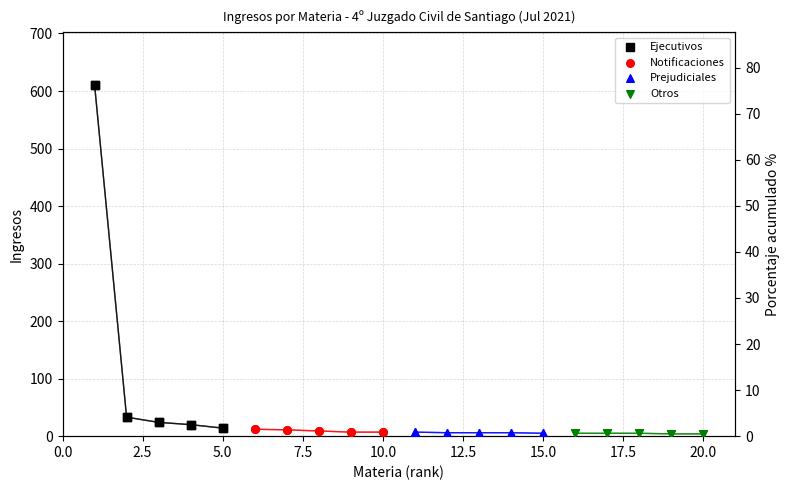

Which series contains the highest Y value?

Ejecutivos